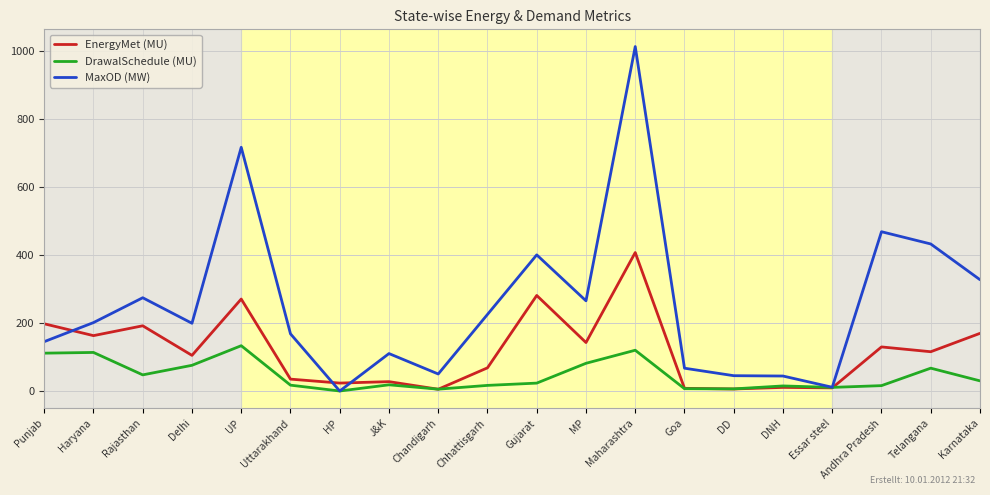

How many values in the DrawalSchedule (MU) series exceed 23?

10